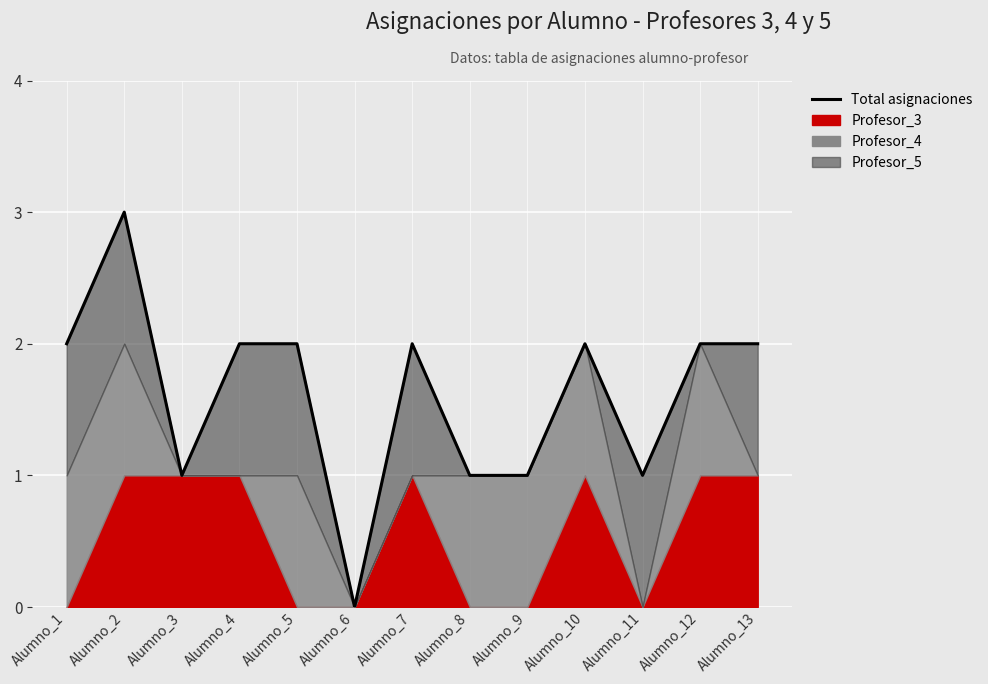

What is the average value?

2